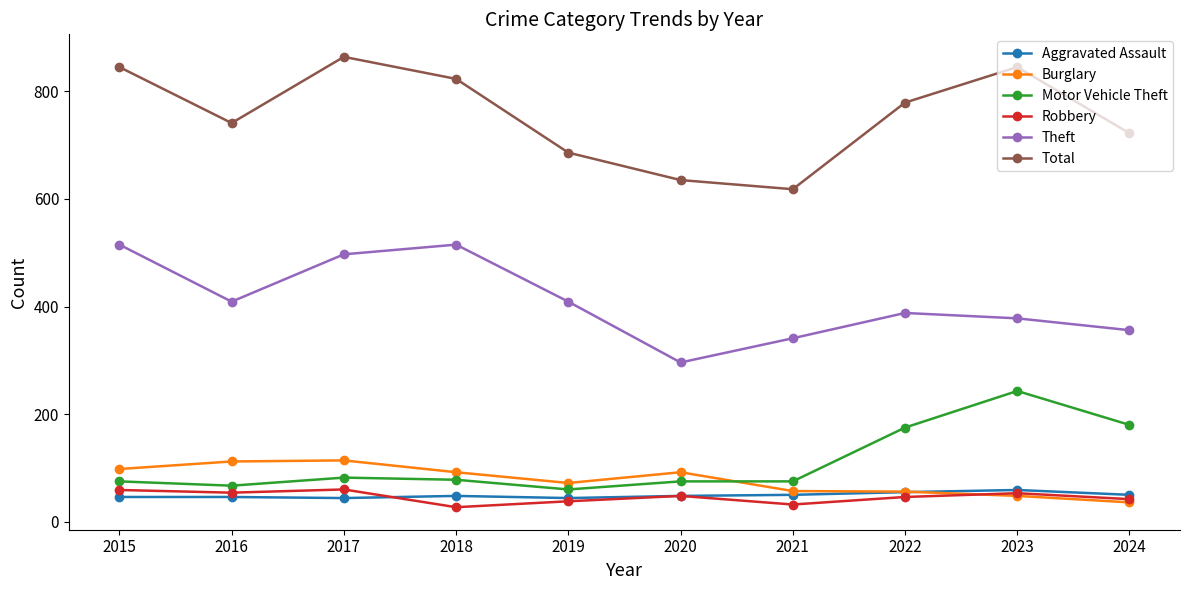

How many interior local peaks does the Total series have?

2